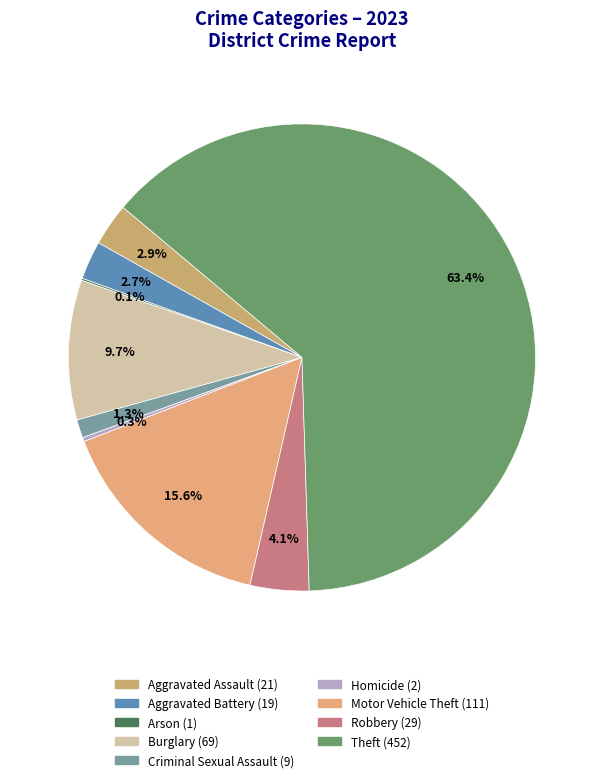

What is the change in value from Arson to Criminal Sexual Assault?

+8